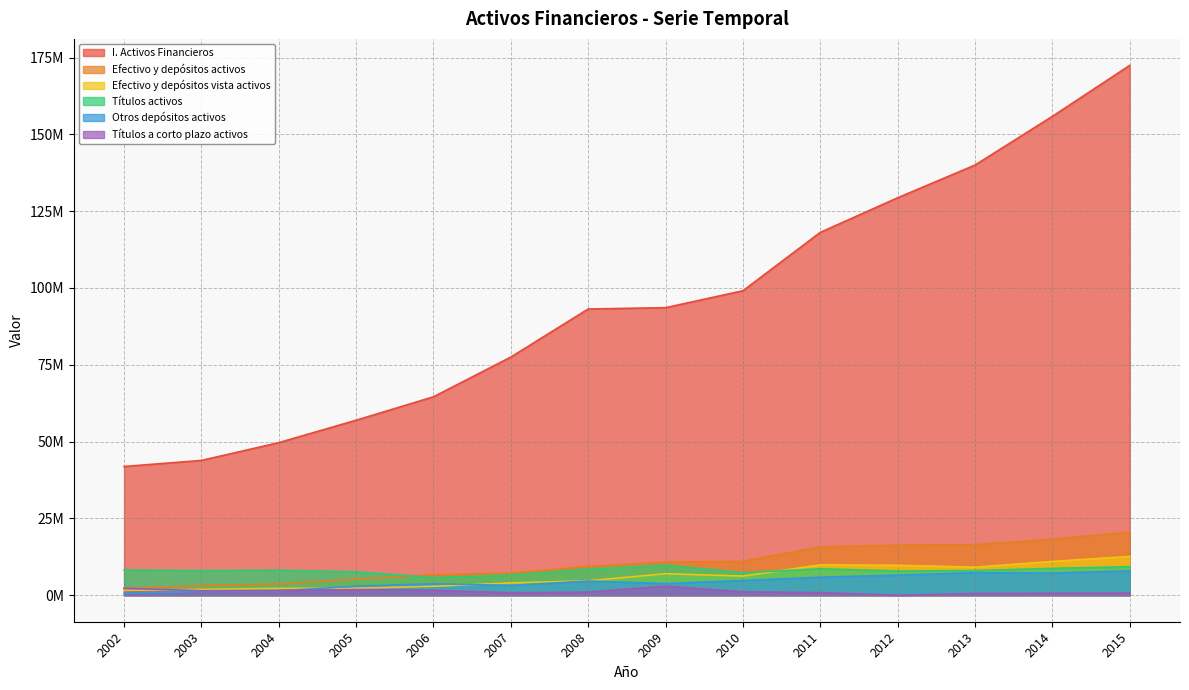

In Títulos activos, how many points are lower than both neighbors (excluding endpoints)?

4